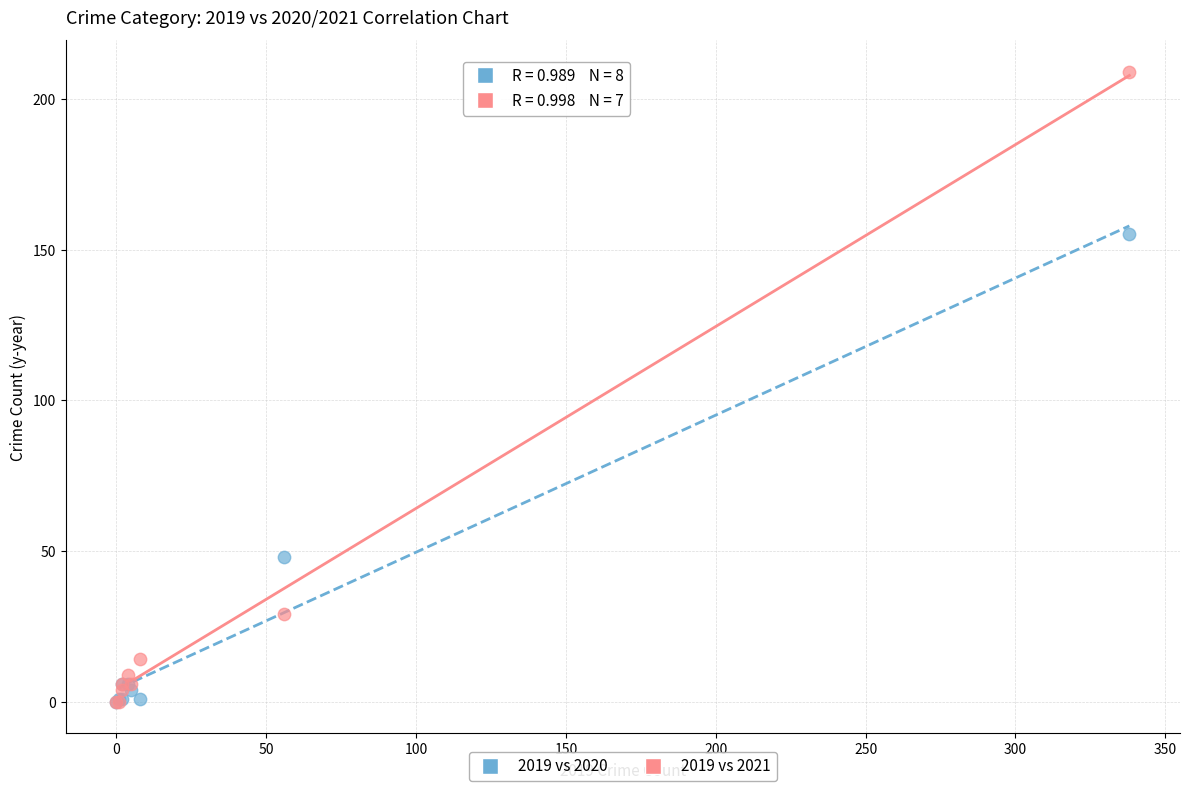

In the 2019 vs 2020 series, what Y value is closest to 77?

48